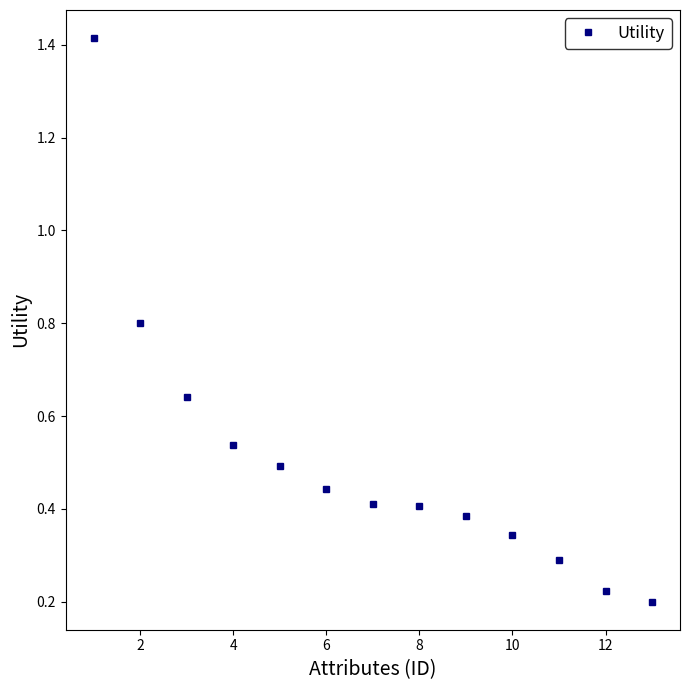

What is the difference between the maximum and minimum values?

1.2